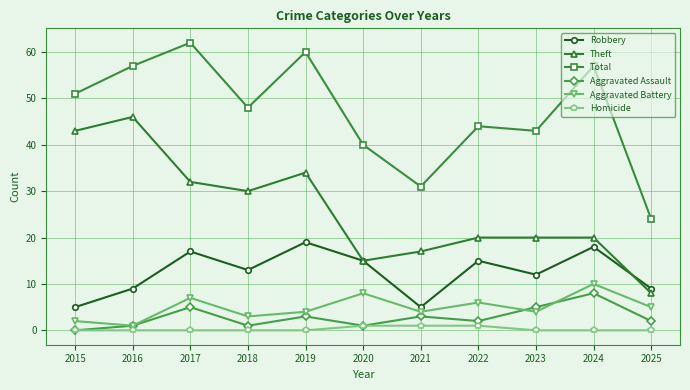

What is the average value of the Aggravated Battery series?

5